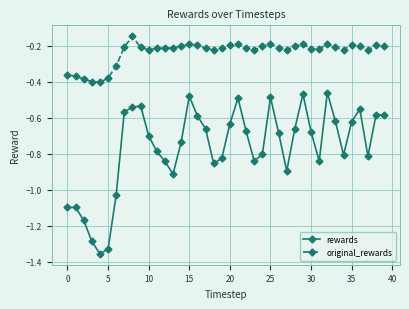

What is the difference between the maximum and second lowest values in the original_rewards series?

0.3